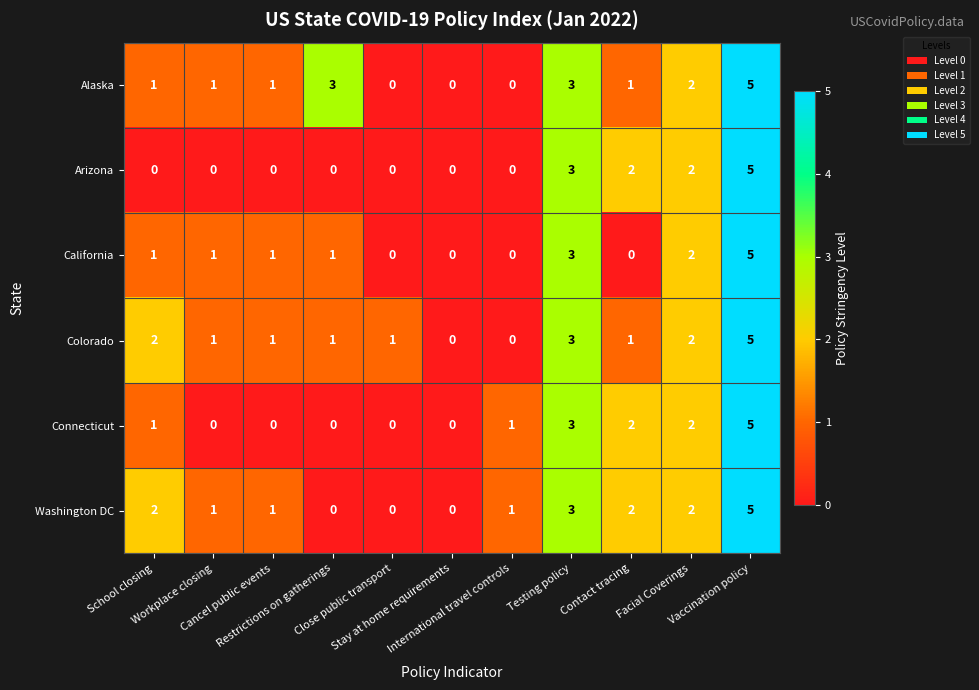

What is the maximum value for Alaska?

5